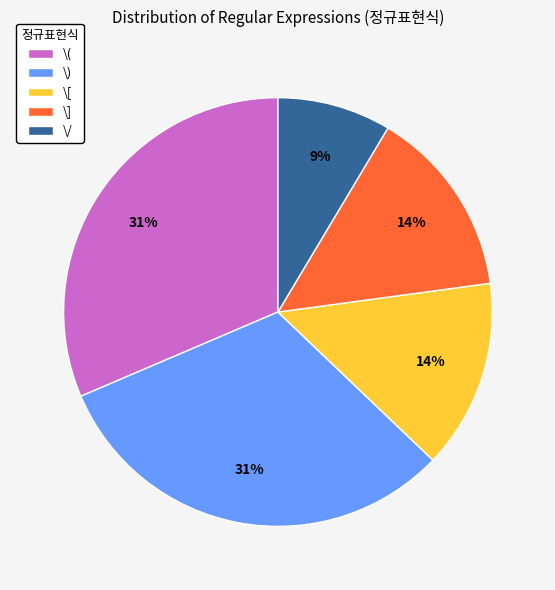

To the nearest percent, what is the average slice percentage?

20%